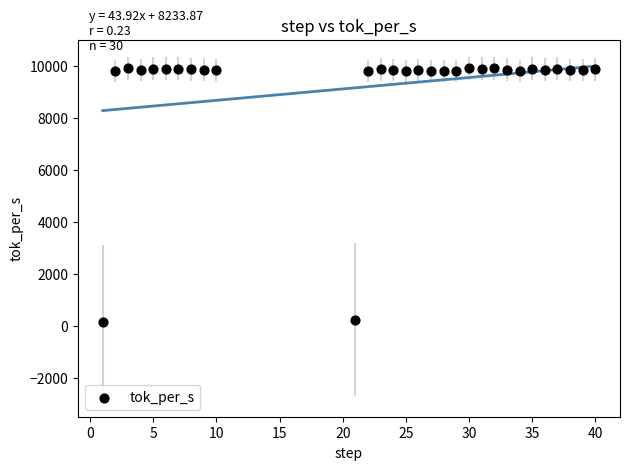

What is the range of X values (max minus min)?

39.0